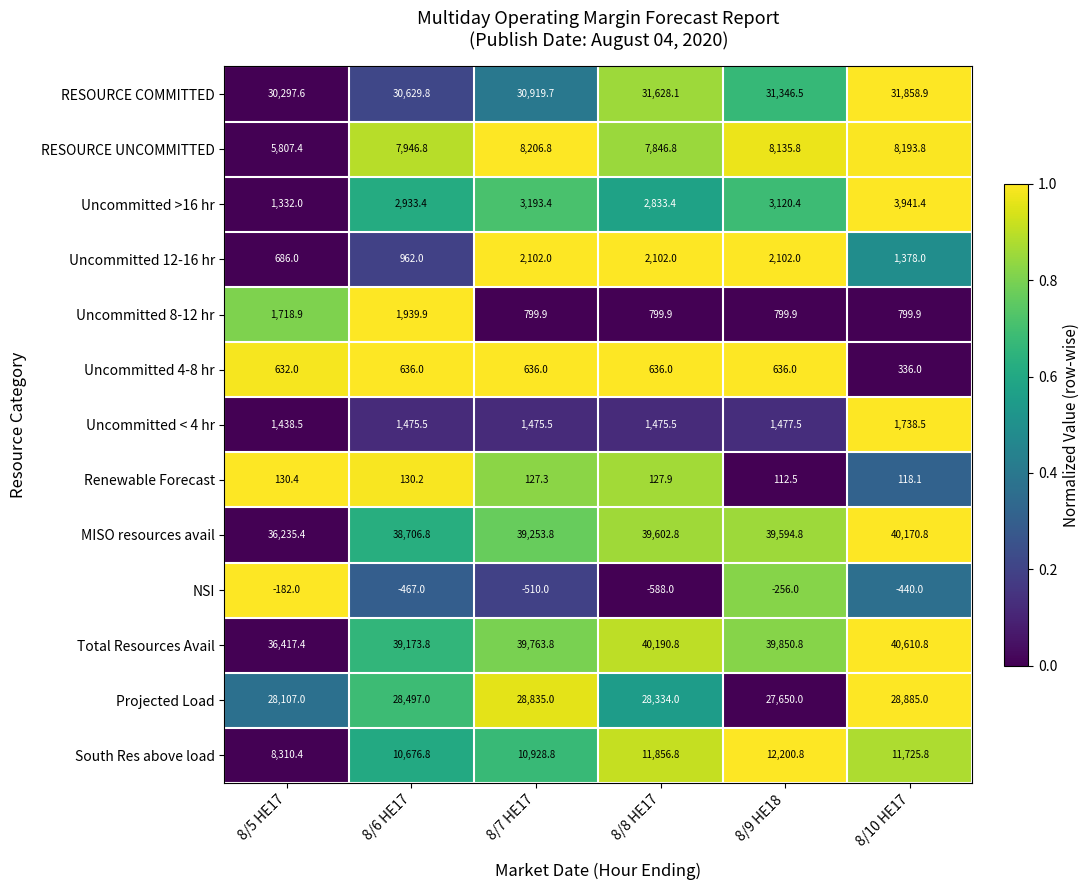

List the series in order of their peak value, lowest first.

NSI, Renewable Forecast, Uncommitted 4-8 hr, Uncommitted < 4 hr, Uncommitted 8-12 hr, Uncommitted 12-16 hr, Uncommitted >16 hr, RESOURCE UNCOMMITTED, South Res above load, Projected Load, RESOURCE COMMITTED, MISO resources avail, Total Resources Avail